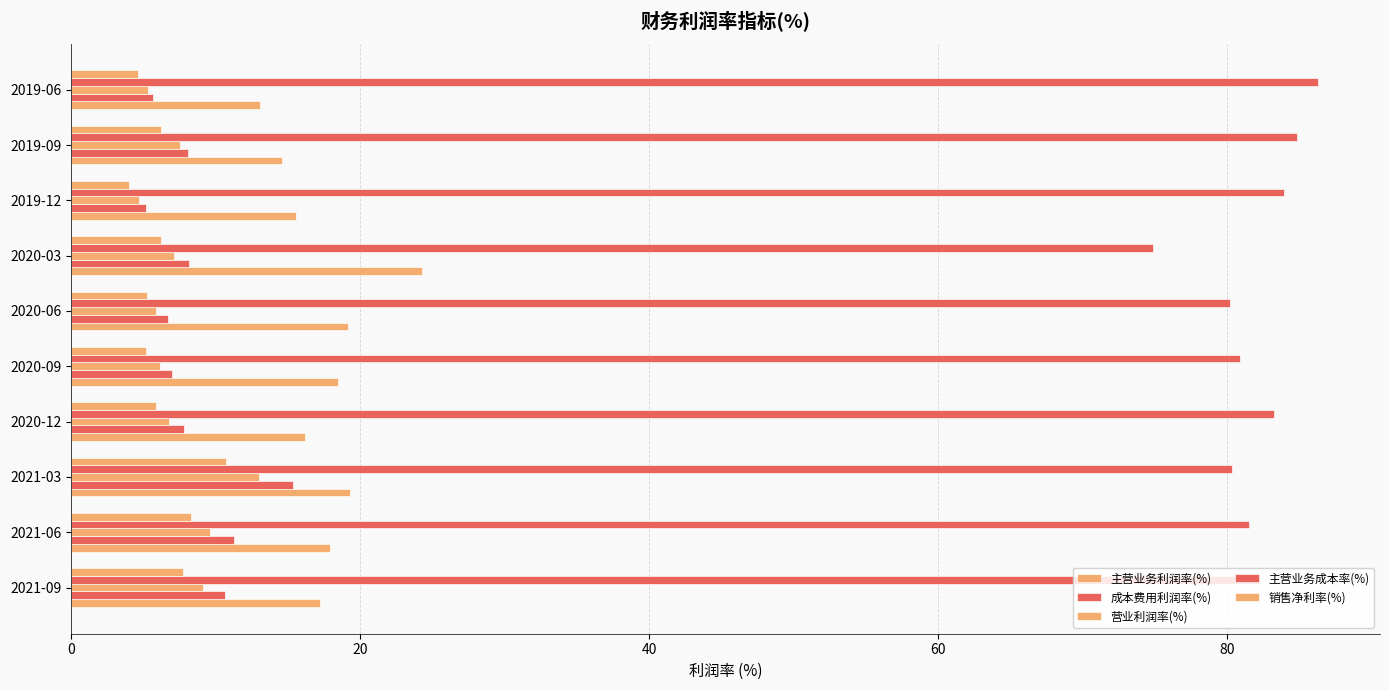

Which series has the largest total across all categories?

主营业务成本率(%)